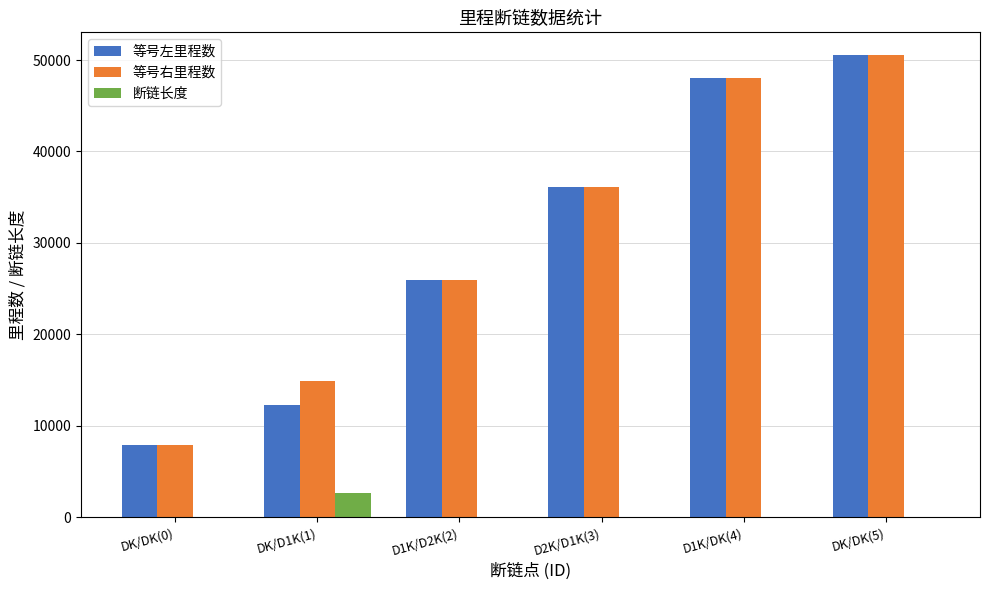

Which series has the largest total across all categories?

等号右里程数